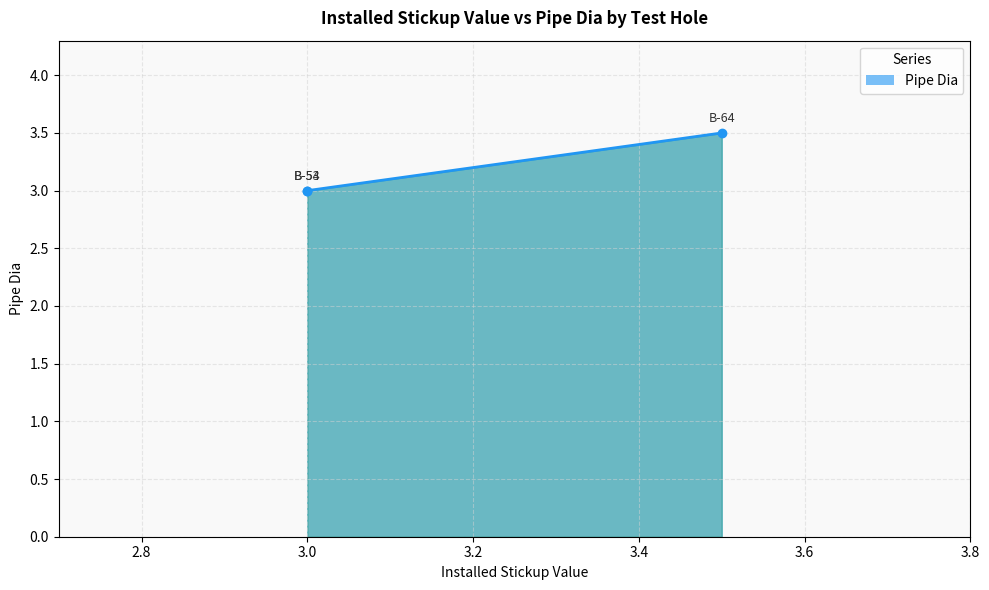

Reading left to right, transcribe all the data shown in this chart.

3.5	3.0	3.0